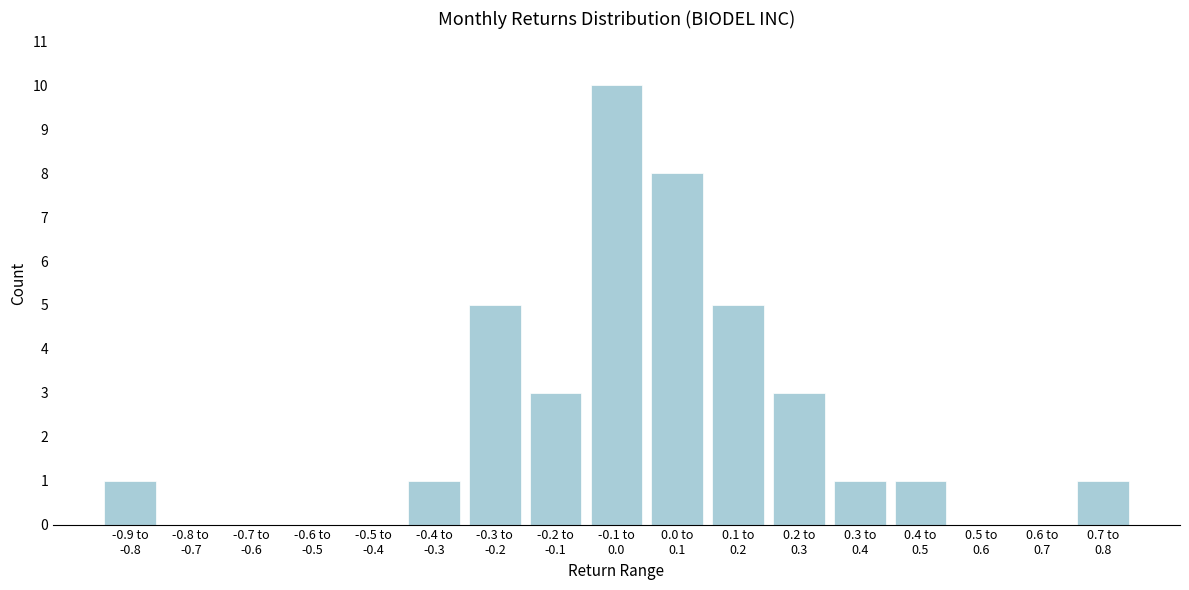

What is the sum of all values?

39